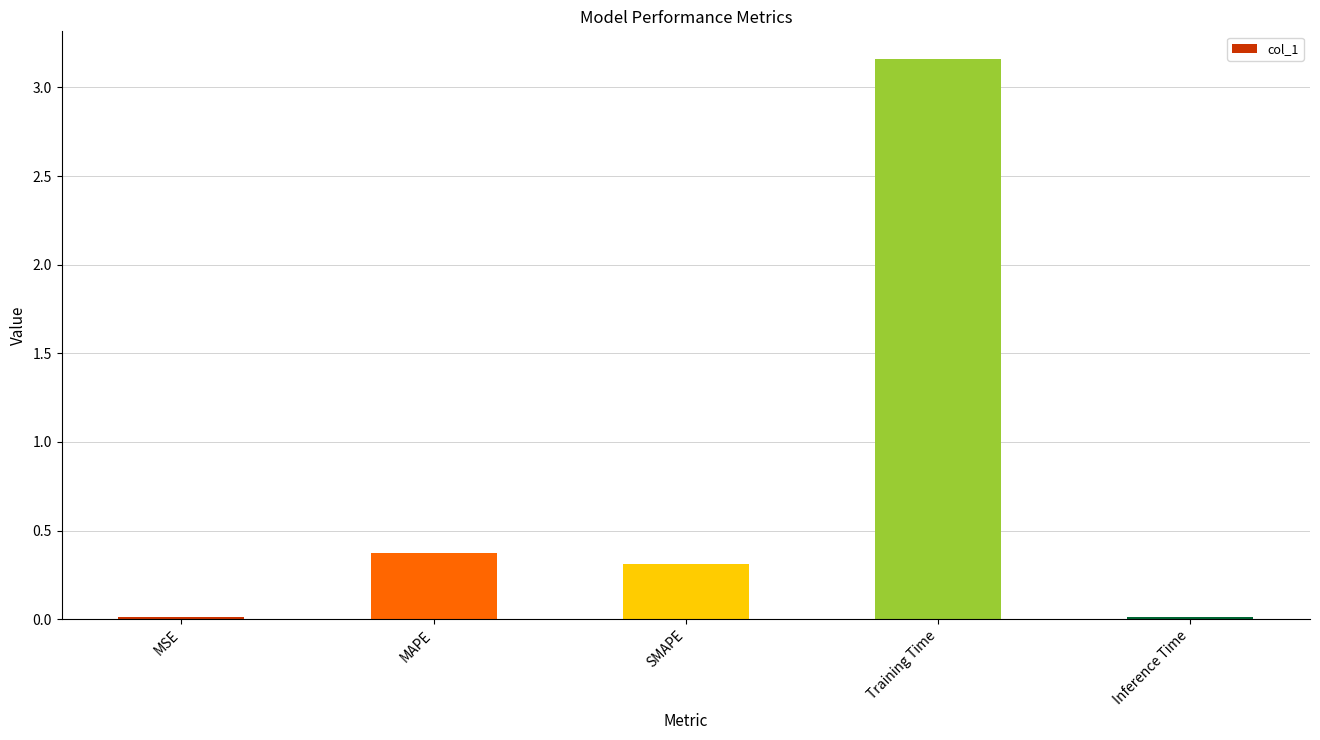

What is the label of the 4th bar from the left?

Training Time